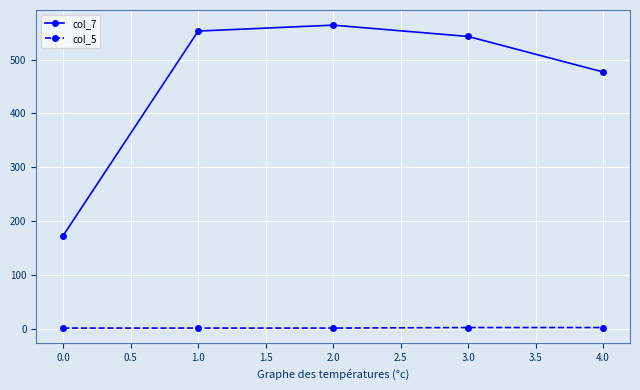

What is the difference between the second highest and second lowest values in the col_7 series?

76